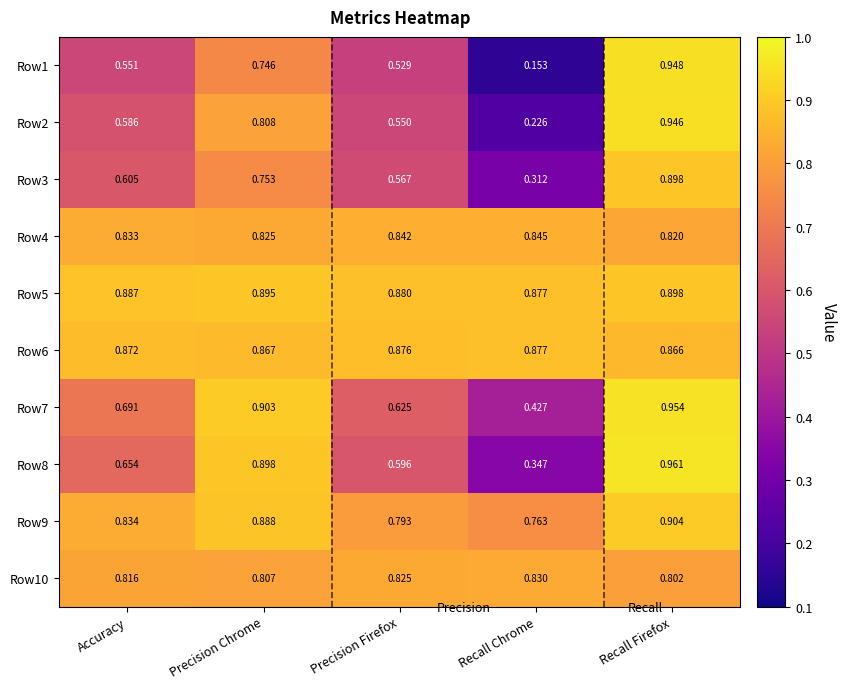

At which category is the sum across all series the highest?

Recall Firefox